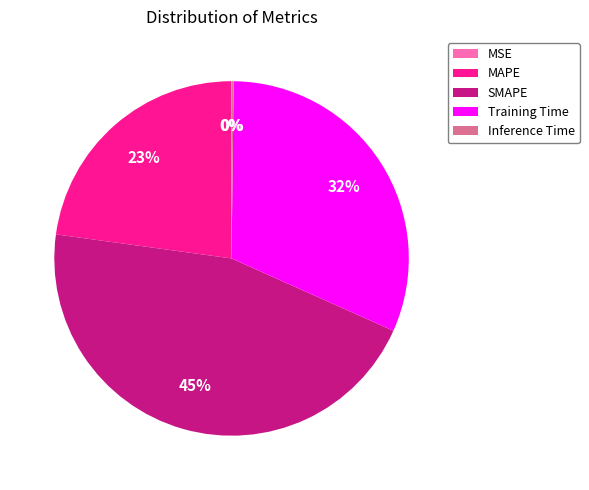

Which slice is the largest?

SMAPE